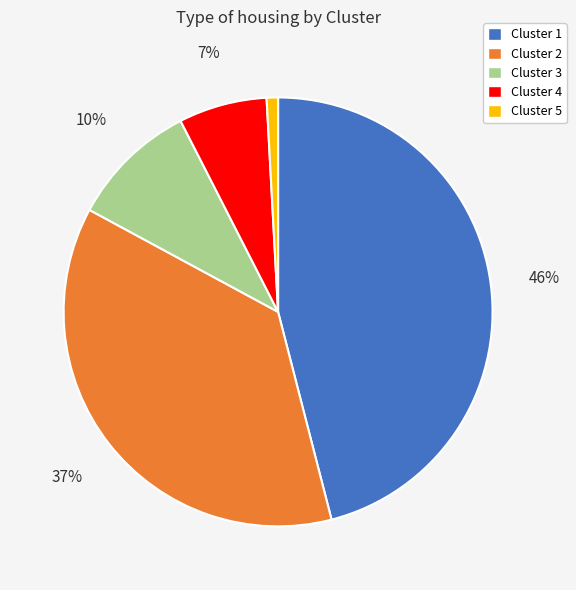

Is the sum of Cluster 1 and Cluster 3 greater than half?

Yes